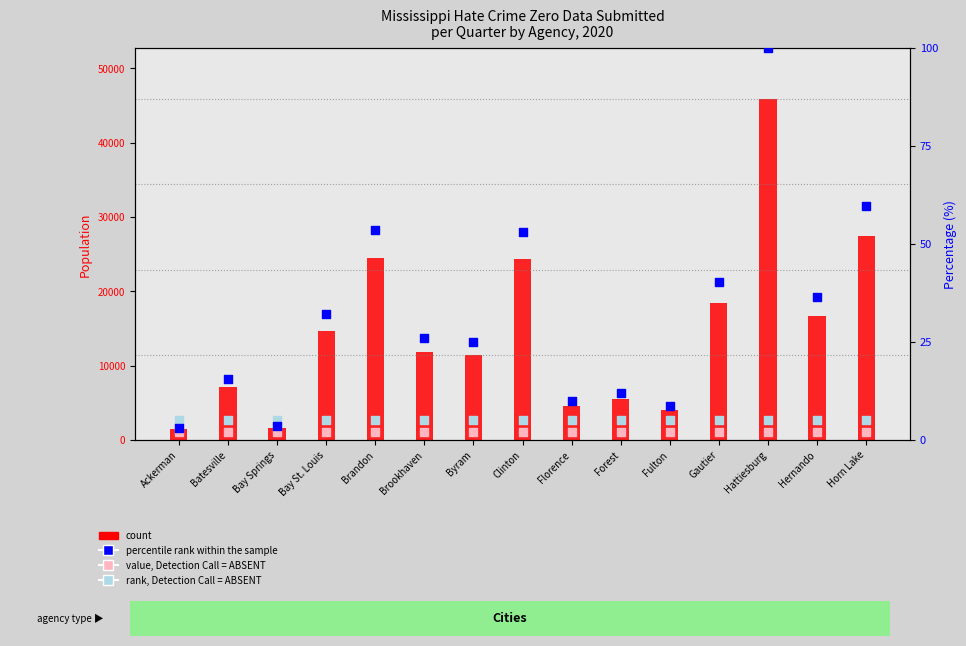

Which series has the largest total across all categories?

count